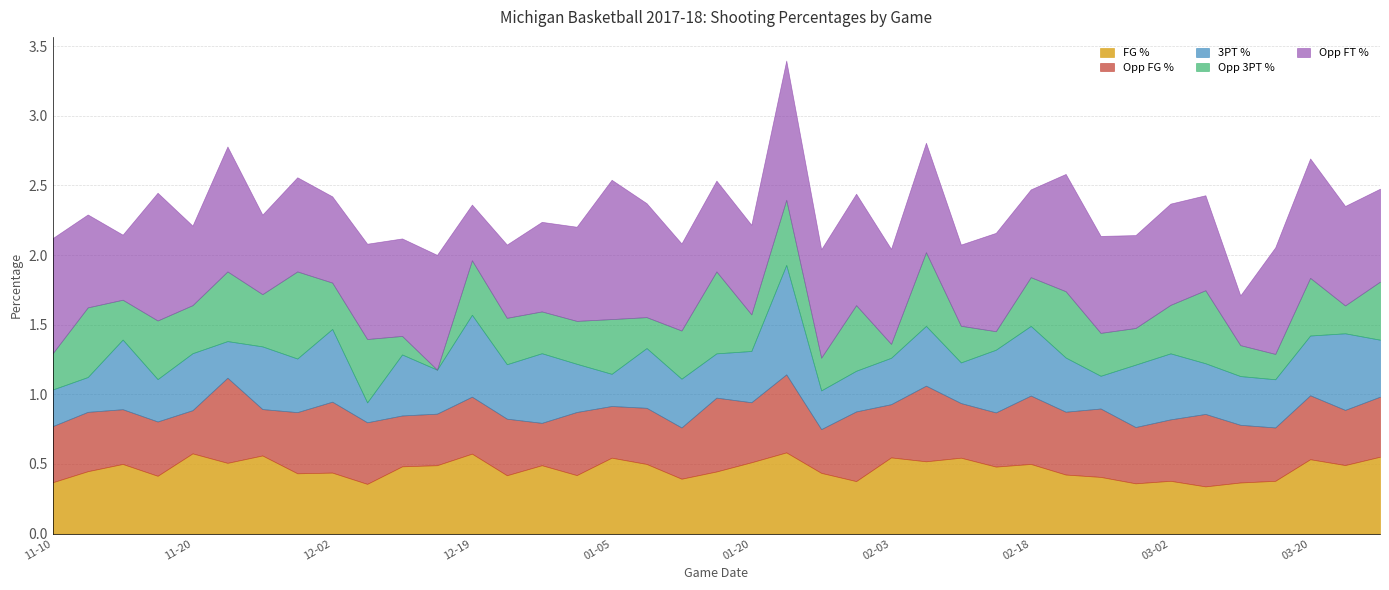

List the series in order of their peak value, highest first.

Opp_FT_Pct, Threes_Pct, Opp_Threes_Pct, Opp_FG_Pct, FG_Pct